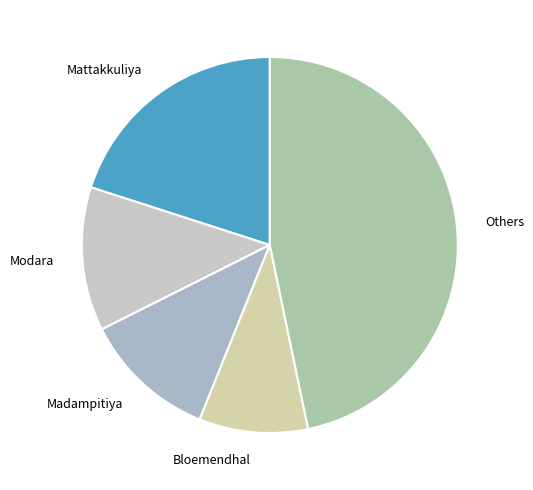

Approximately how many times larger is the value at Mattakkuliya compared to Modara?

1.6